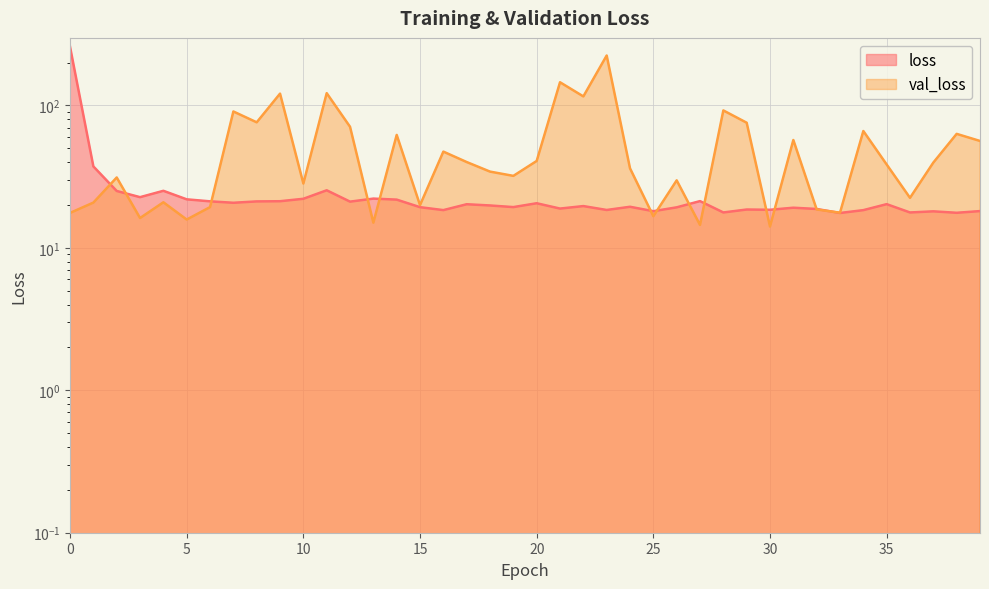

Is it true that val_loss equals 97.8 at 14?

False